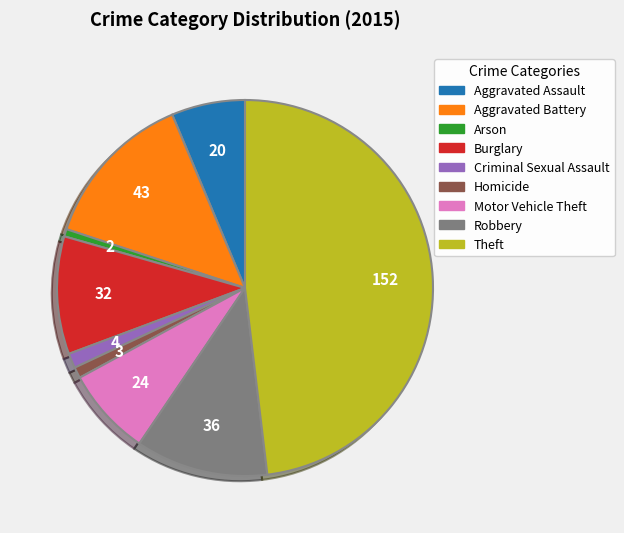

Which has a higher value, Motor Vehicle Theft or Criminal Sexual Assault?

Motor Vehicle Theft